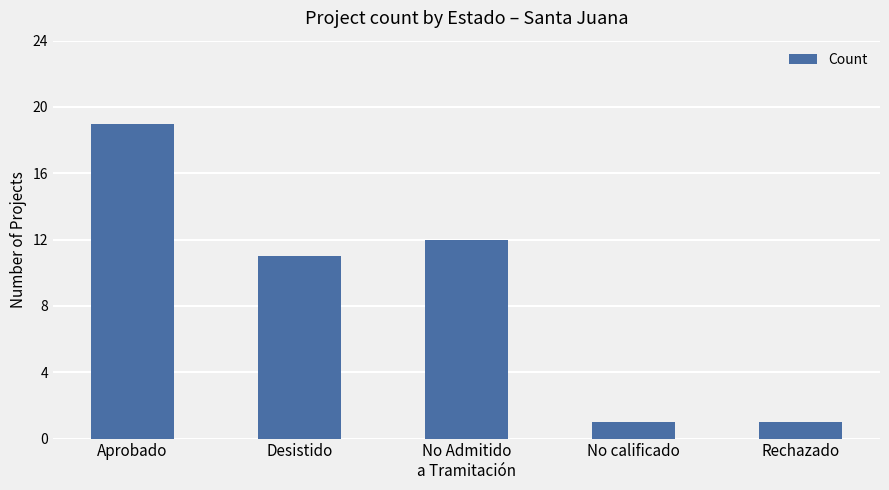

What is the maximum value shown in the chart?

19